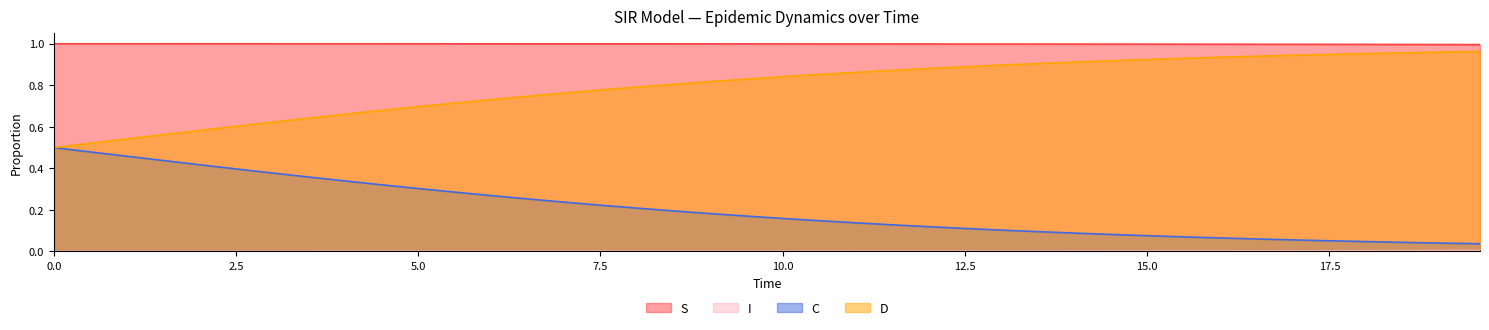

At which label is C closest to 0?

39